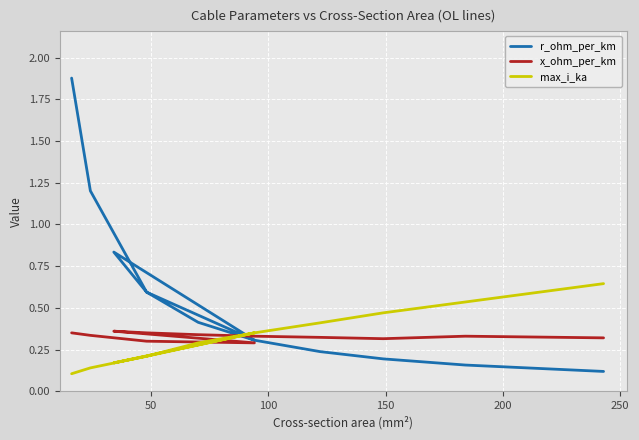

What is the average value of the r_ohm_per_km series?

0.6